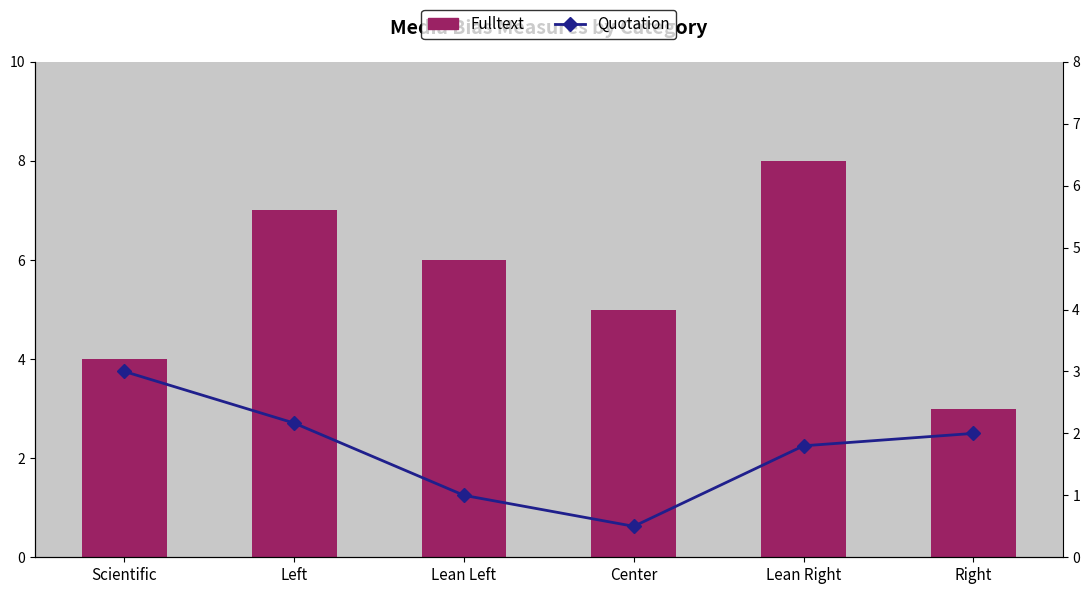

How many values in the Quotation series exceed 2?

2